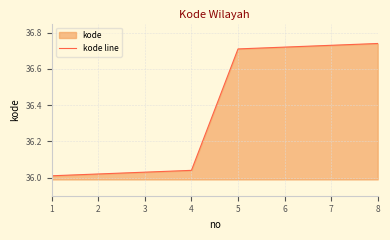

Which has a higher value, 1 or 6?

6